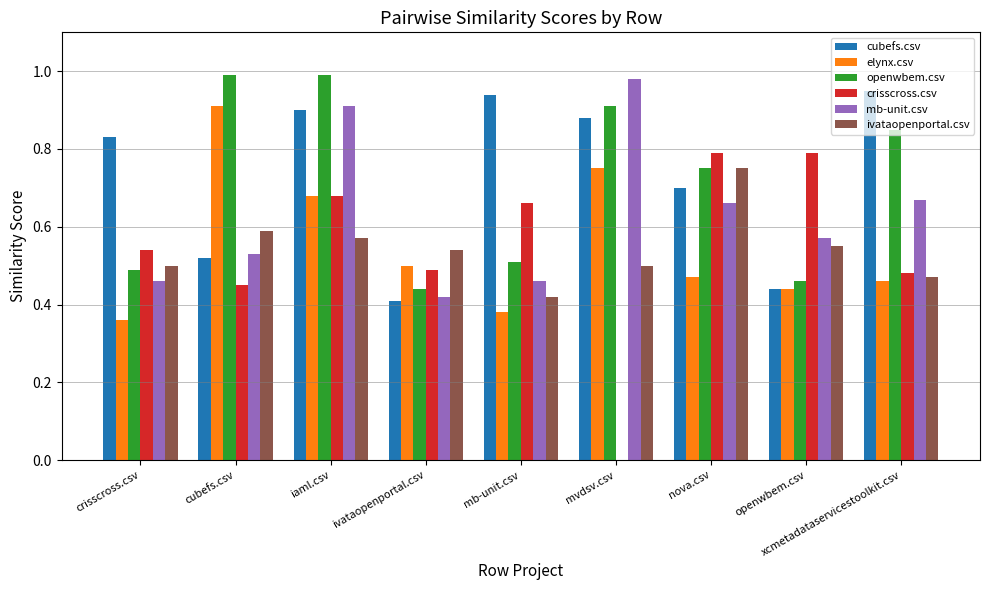

At which category is the sum across all series the highest?

iaml.csv